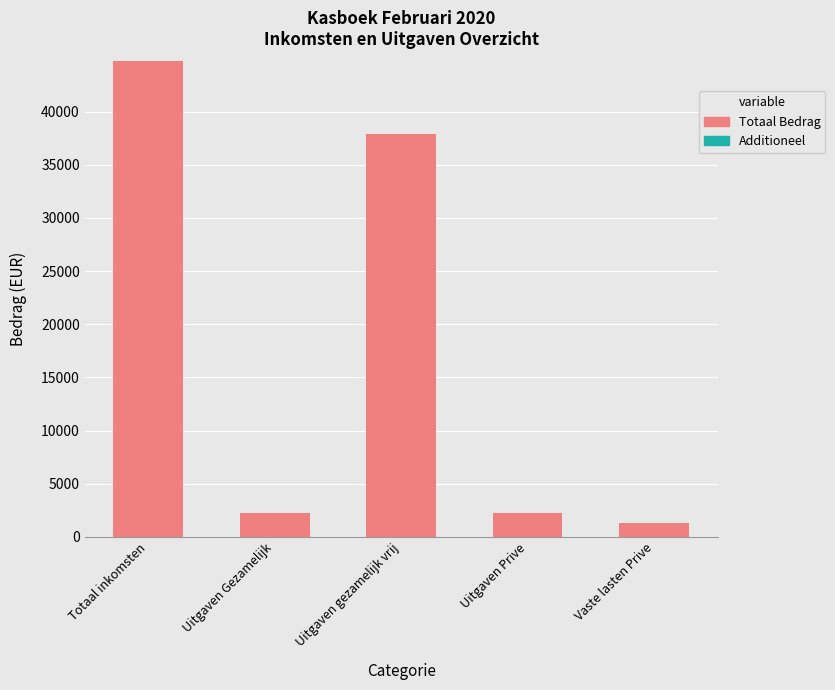

What is the label of the 3rd bar from the right?

Uitgaven gezamelijk vrij